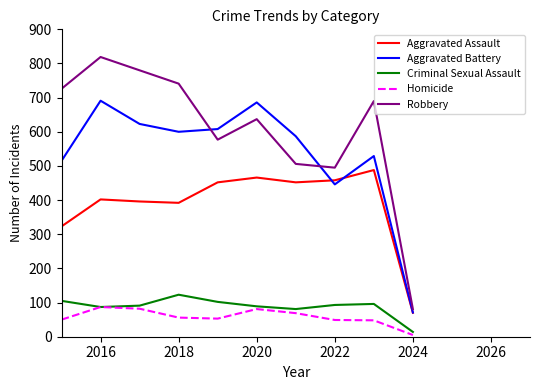

What is the highest value of the Criminal Sexual Assault series?

123